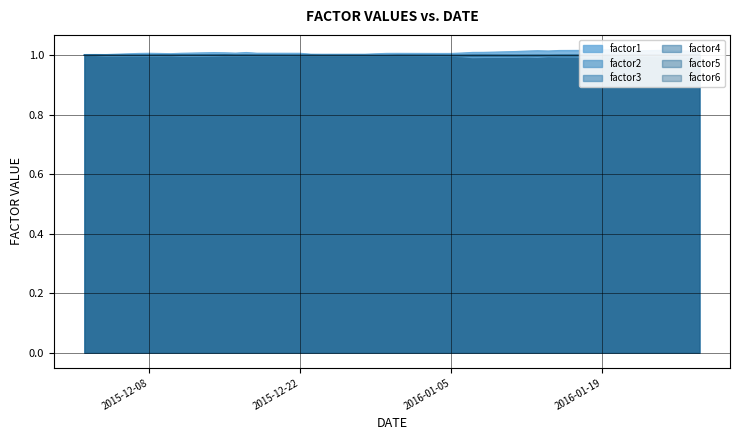

The factor4 series shows 1.0 at 2016-01-05. True or false?

True